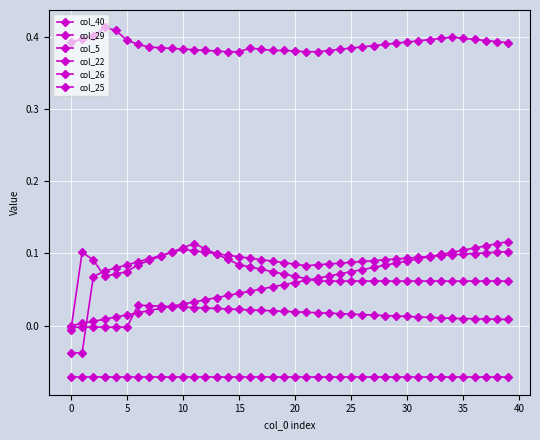

Does the chart have visible grid lines?

Yes